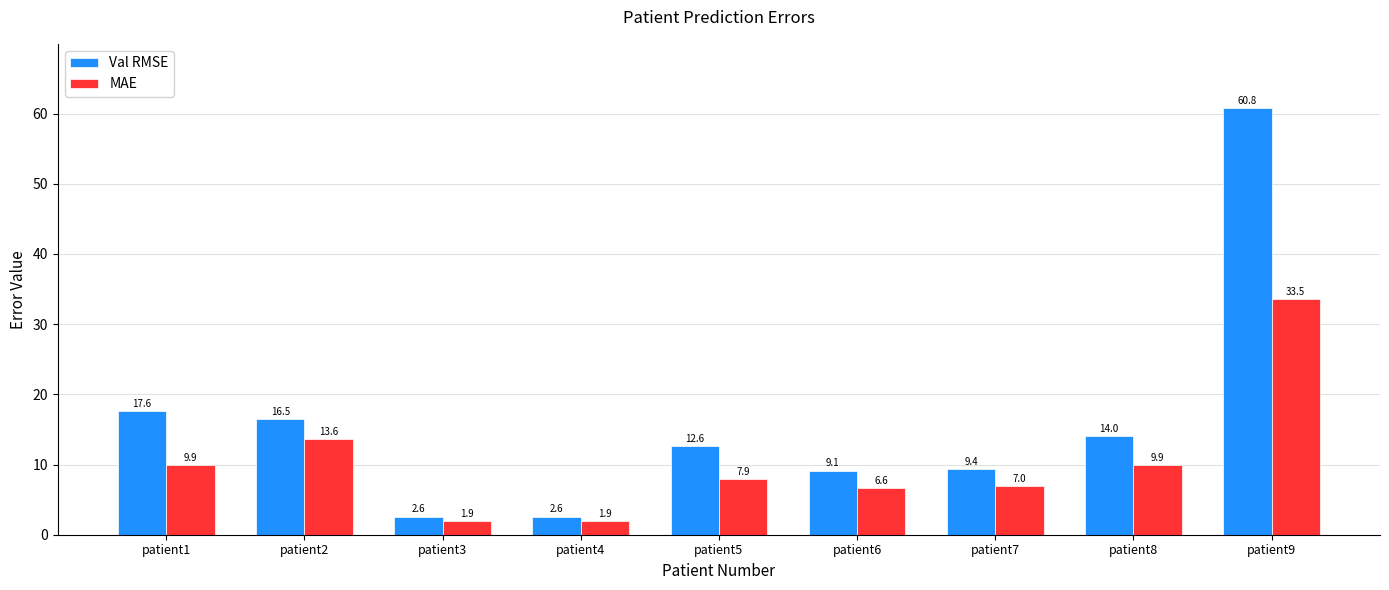

What are all the series names shown in the legend?

Val RMSE, MAE